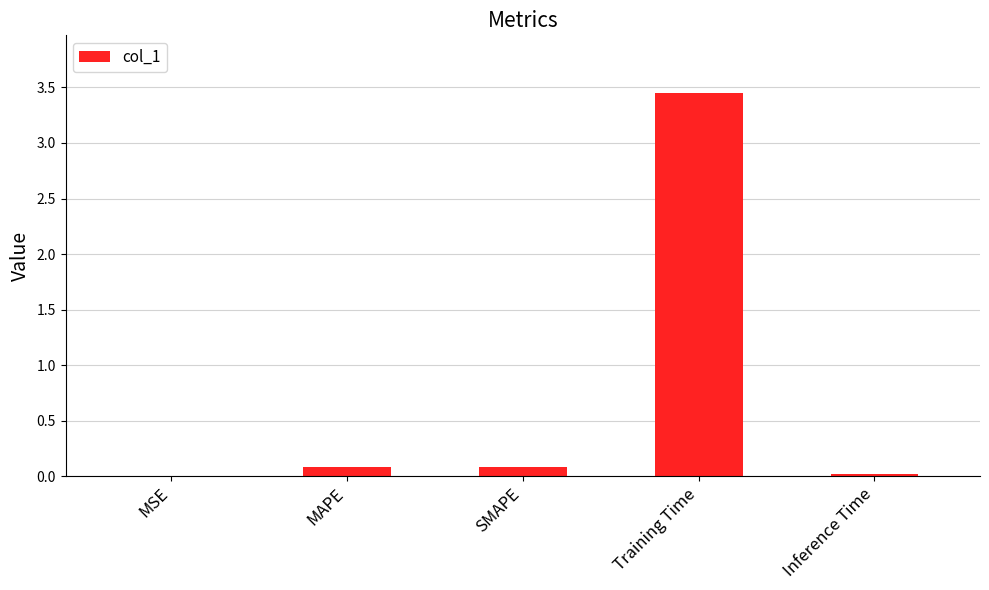

Are the bars grouped side by side (vs. stacked)?

No